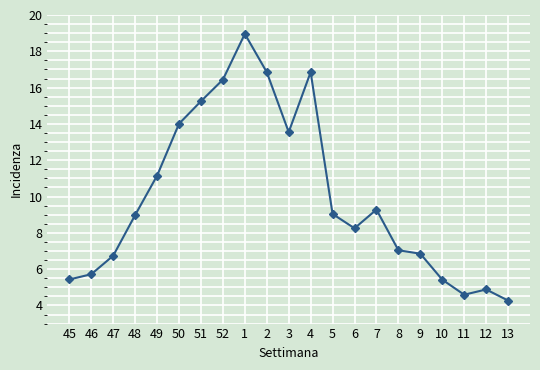

The value at 51 is 15.2. True or false?

True